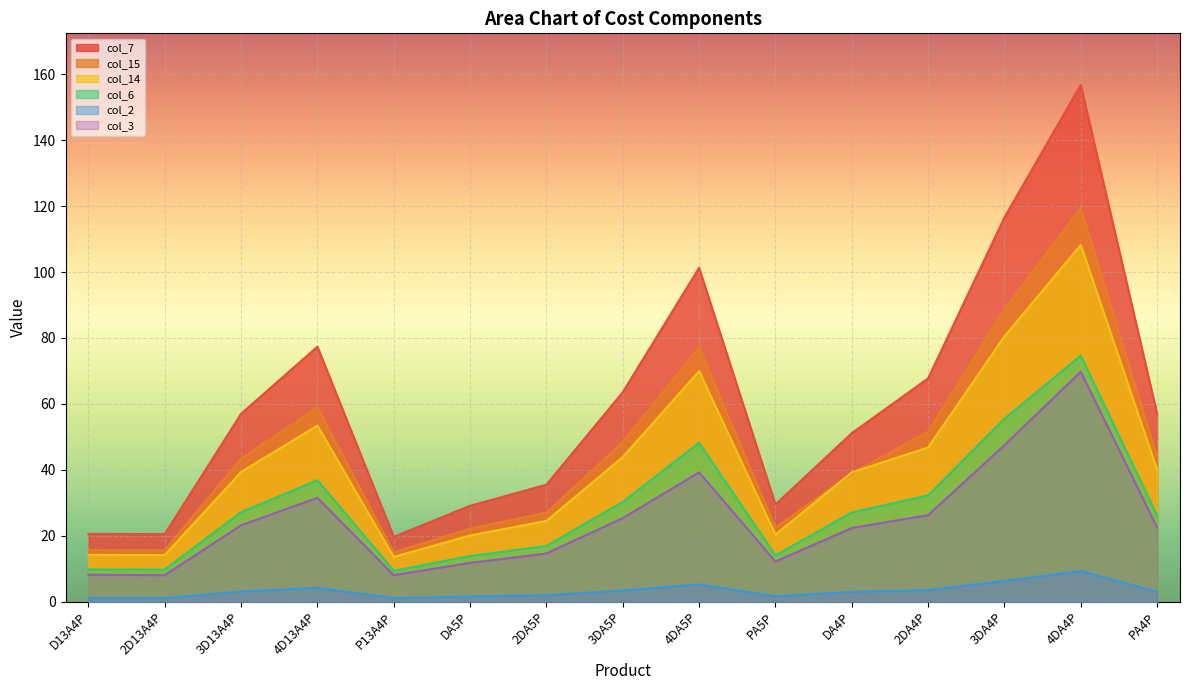

What is the approximate value of col_2 at 2D13A4P?

1.1